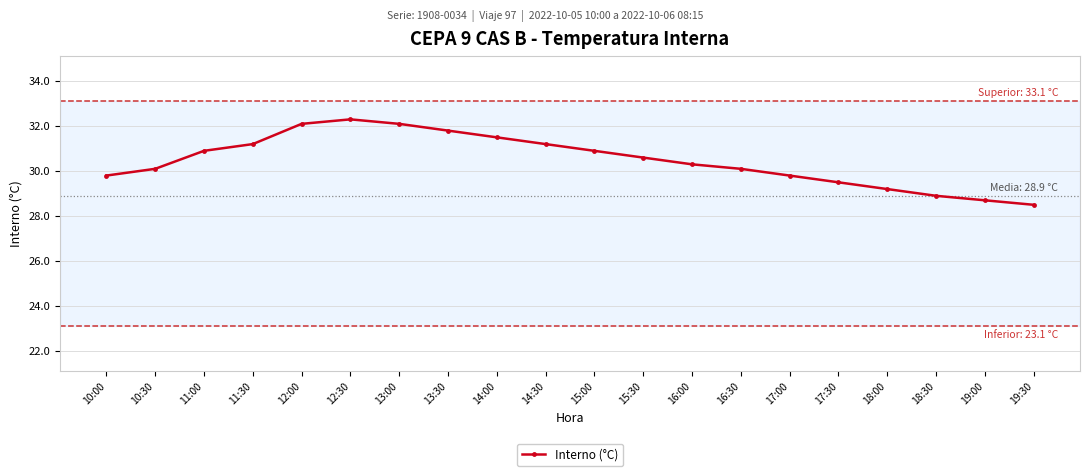

Reading left to right, extract all data points from this chart.

10:00=29.8	10:30=30.1	11:00=30.9	11:30=31.2	12:00=32.1	12:30=32.3	13:00=32.1	13:30=31.8	14:00=31.5	14:30=31.2	15:00=30.9	15:30=30.6	16:00=30.3	16:30=30.1	17:00=29.8	17:30=29.5	18:00=29.2	18:30=28.9	19:00=28.7	19:30=28.5